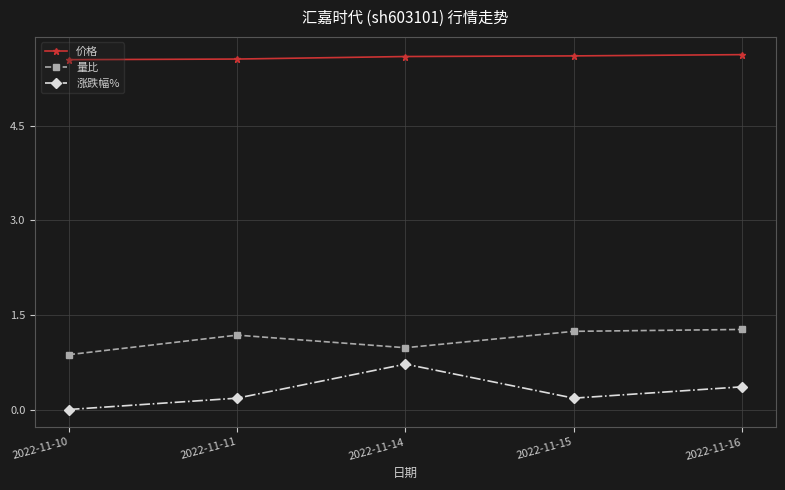

True or false: 量比 and 涨跌幅% cross at least once.

False